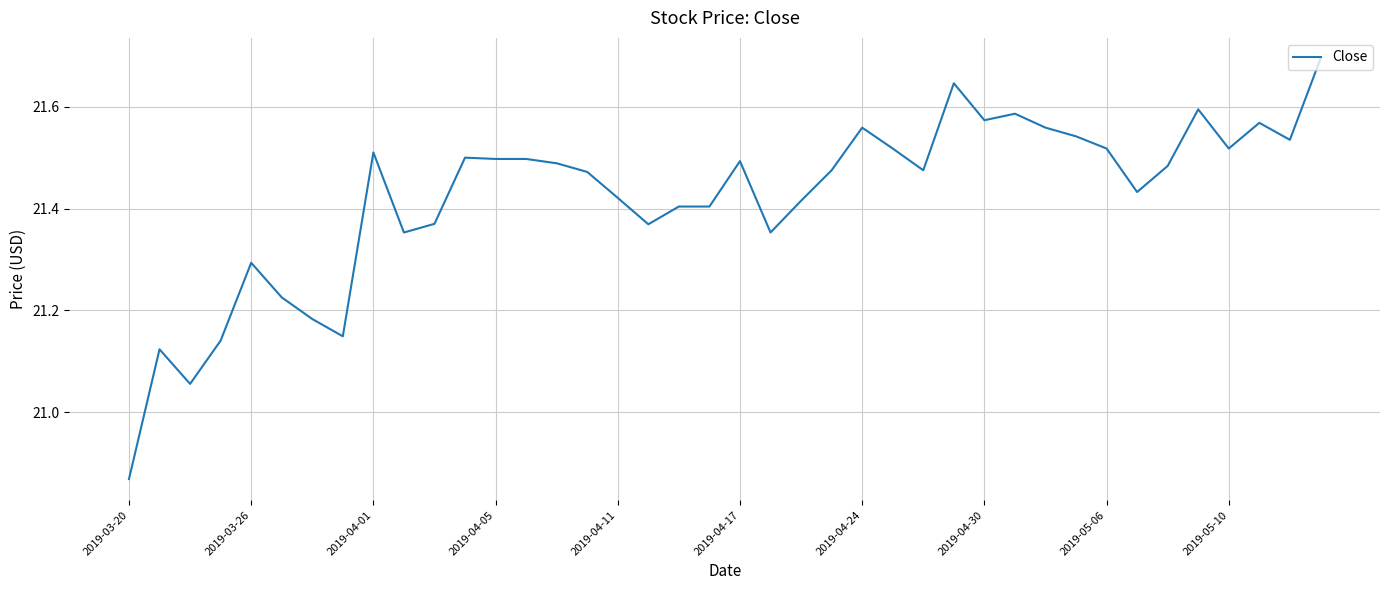

What is the maximum value shown in the chart?

21.7